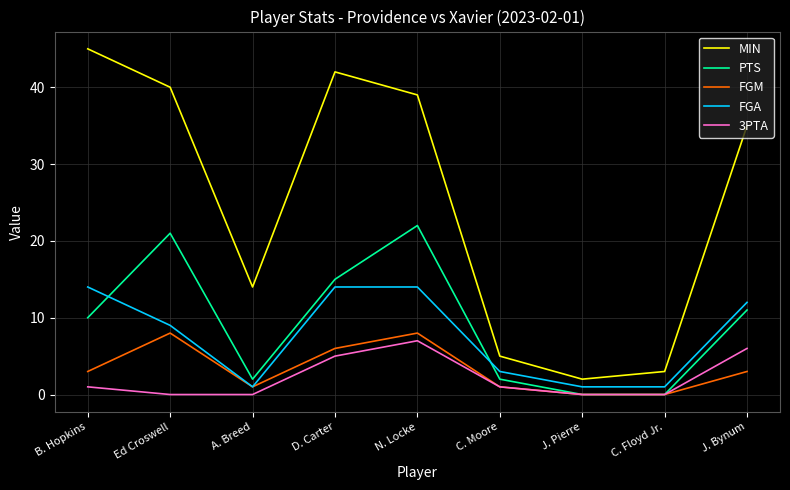

List the labels in order of MIN value, smallest first.

J. Pierre, C. Floyd Jr., C. Moore, A. Breed, J. Bynum, N. Locke, Ed Croswell, D. Carter, B. Hopkins